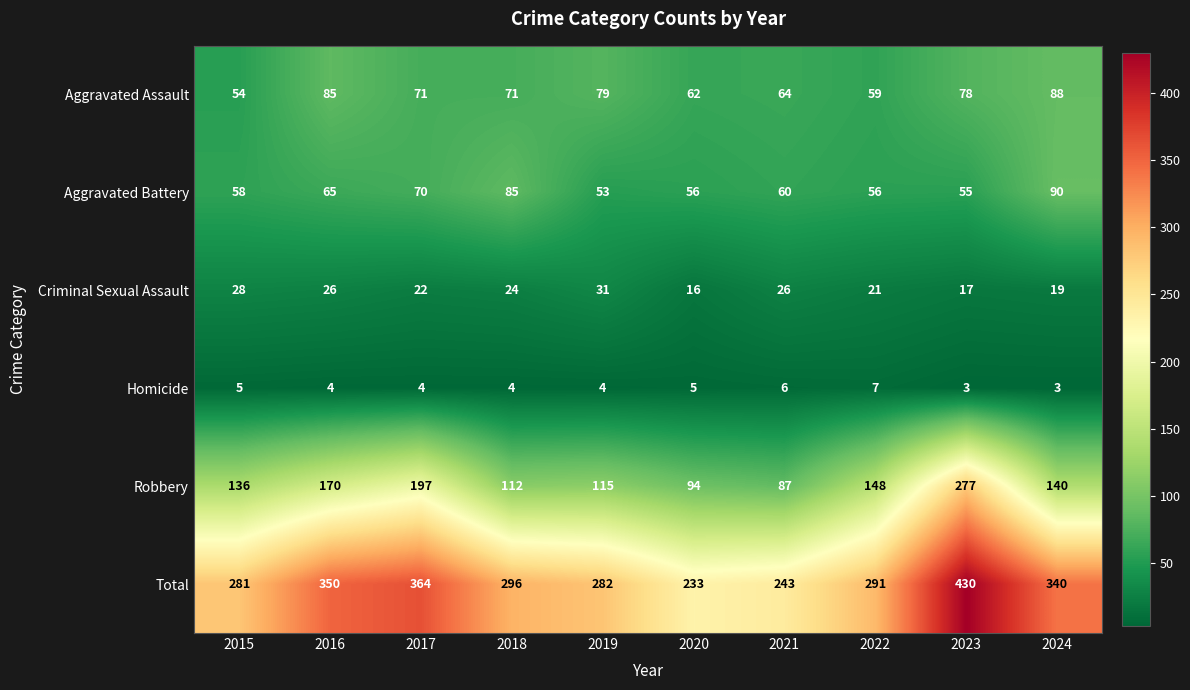

The value of Aggravated Battery at 2016 is 21. True or false?

False